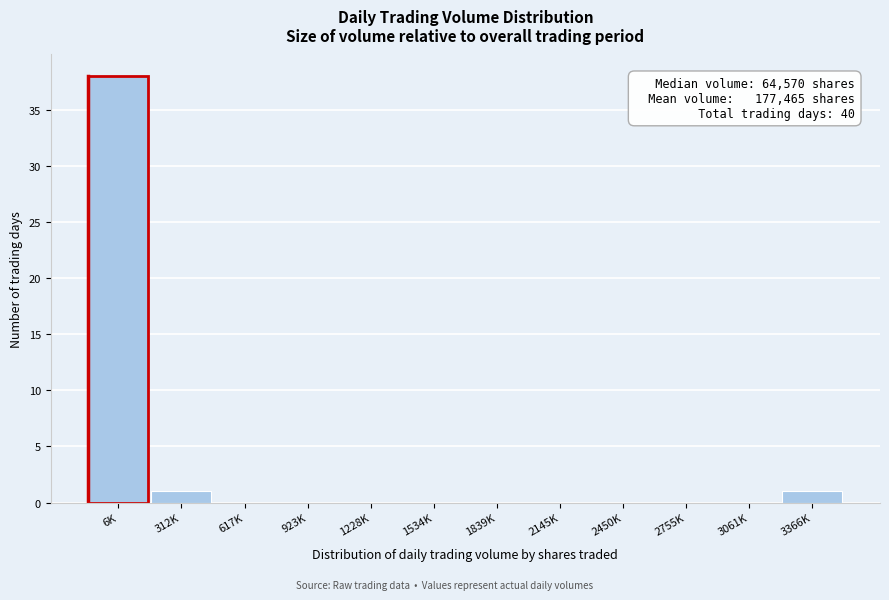

Reading right to left, list all the values displayed in this chart.

3366K=1	3061K=0	2755K=0	2450K=0	2145K=0	1839K=0	1534K=0	1228K=0	923K=0	617K=0	312K=1	6K=38